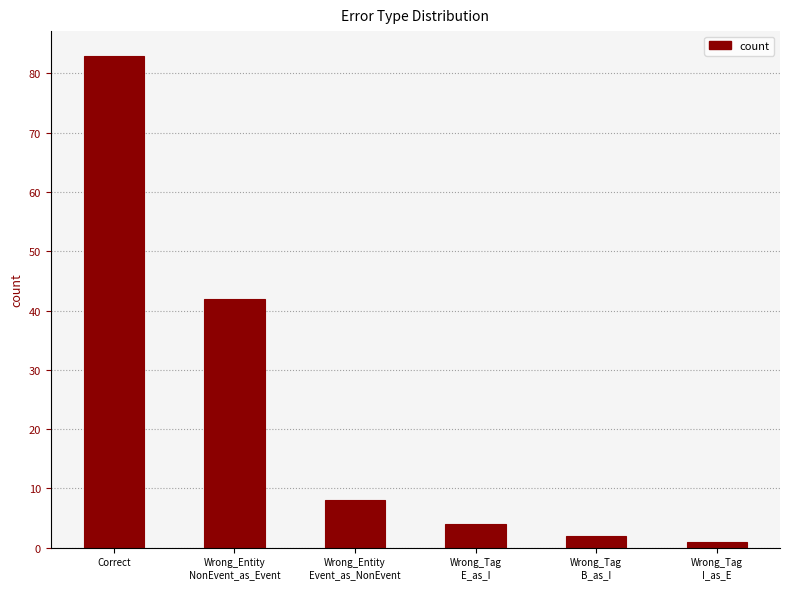

What is the label of the 3rd bar from the right?

Wrong_Tag
E_as_I